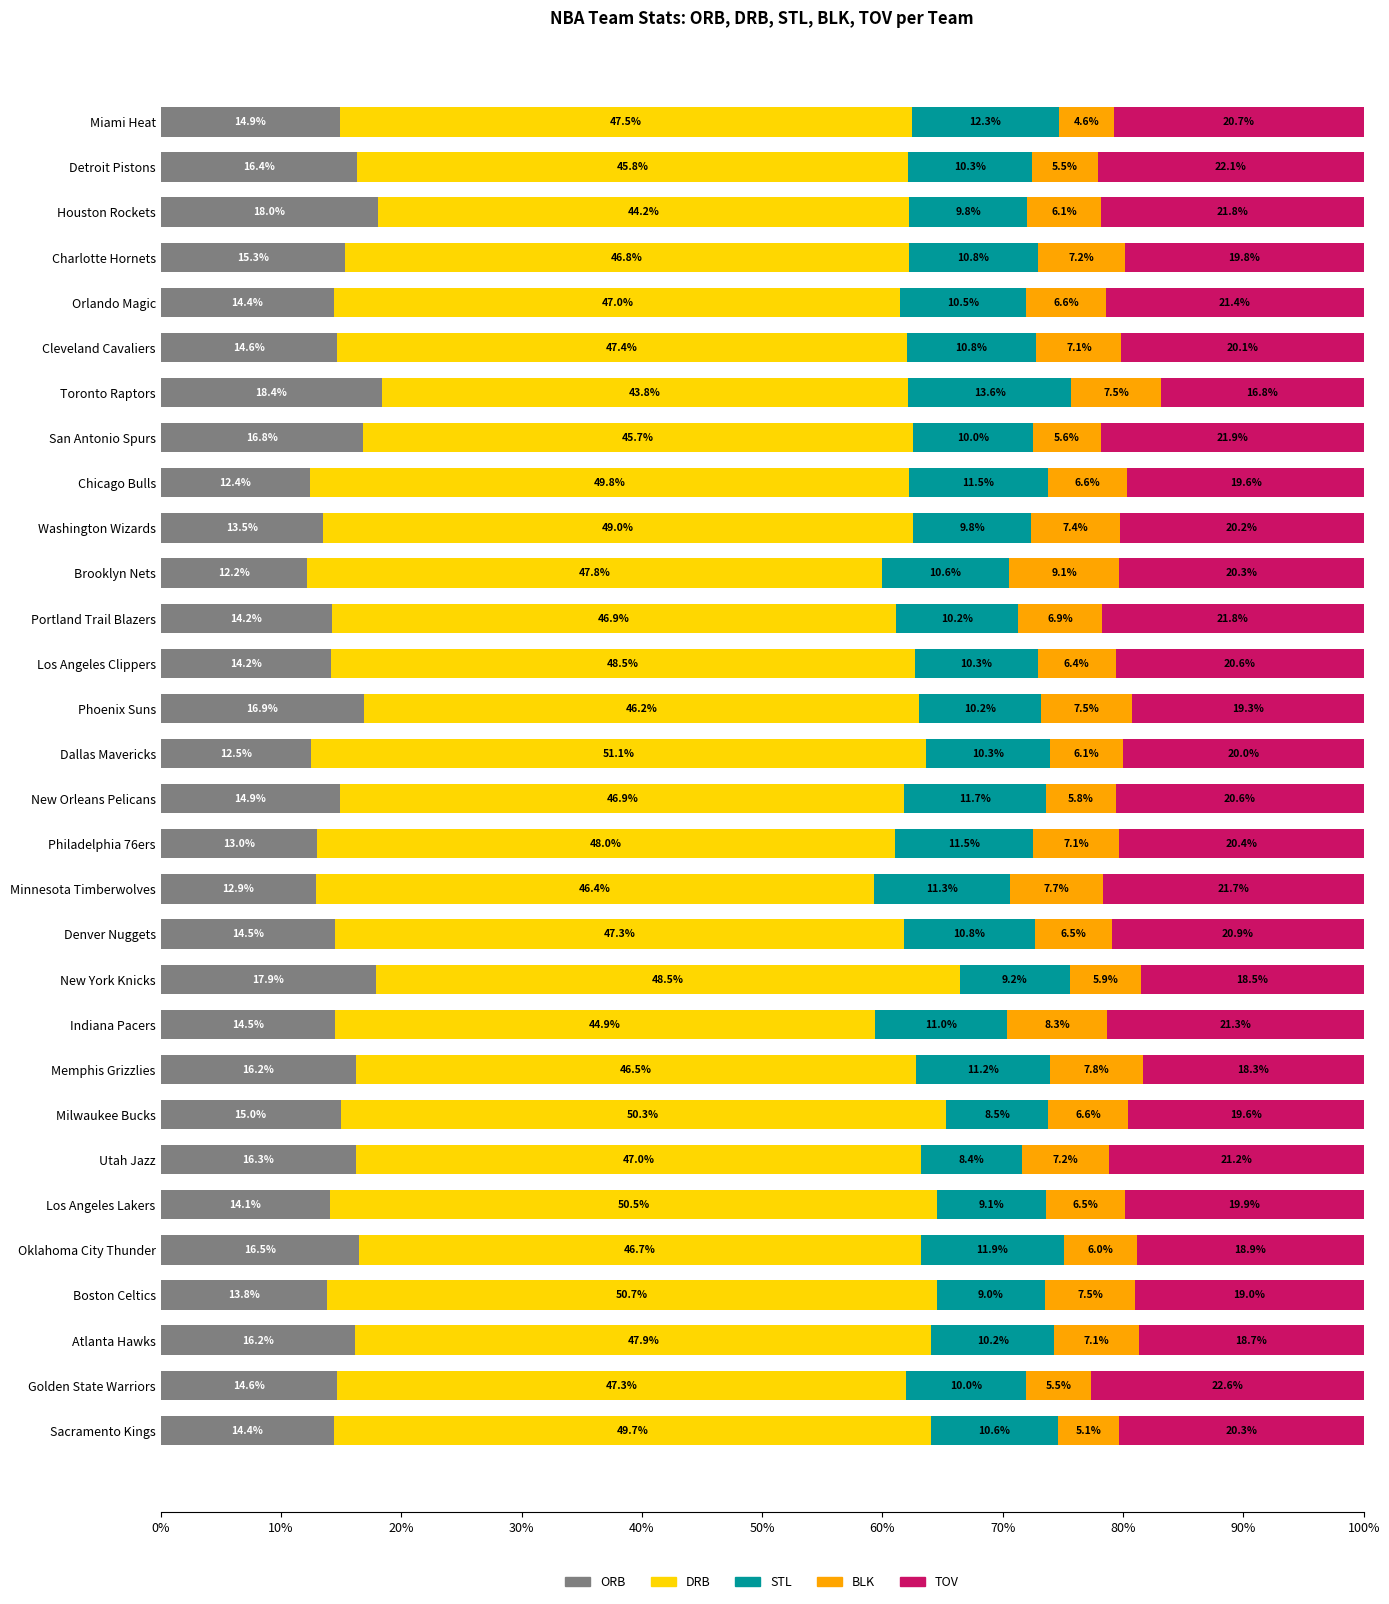

What is the minimum value for ORB?

12.2